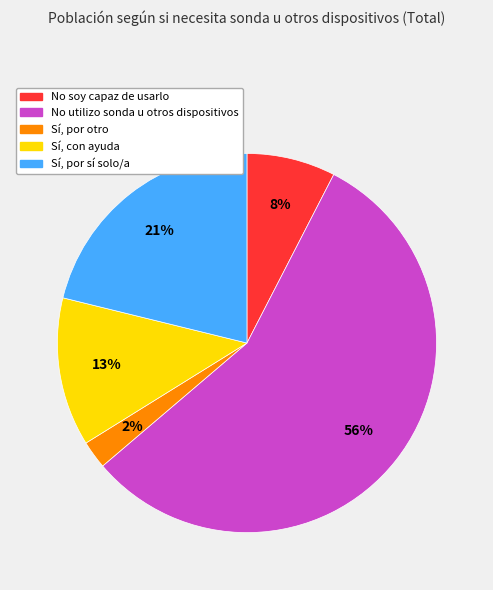

Is the sum of Sí, por otro and Sí, por sí solo/a greater than half?

No